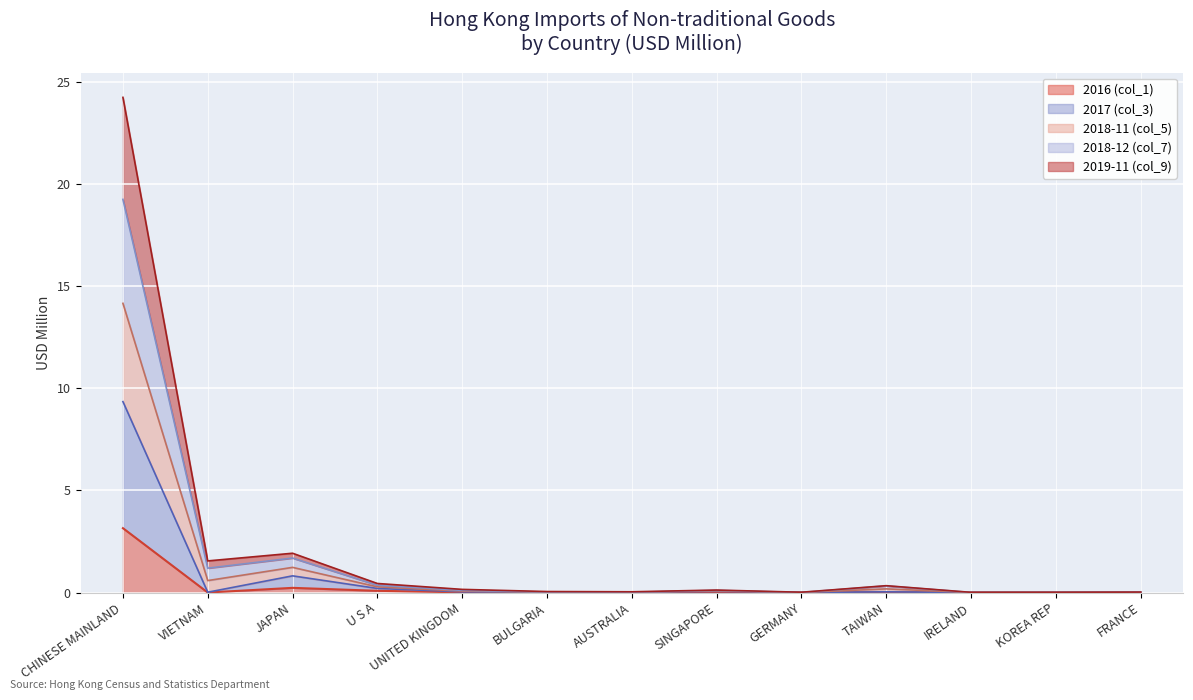

What position from the right is FRANCE?

1